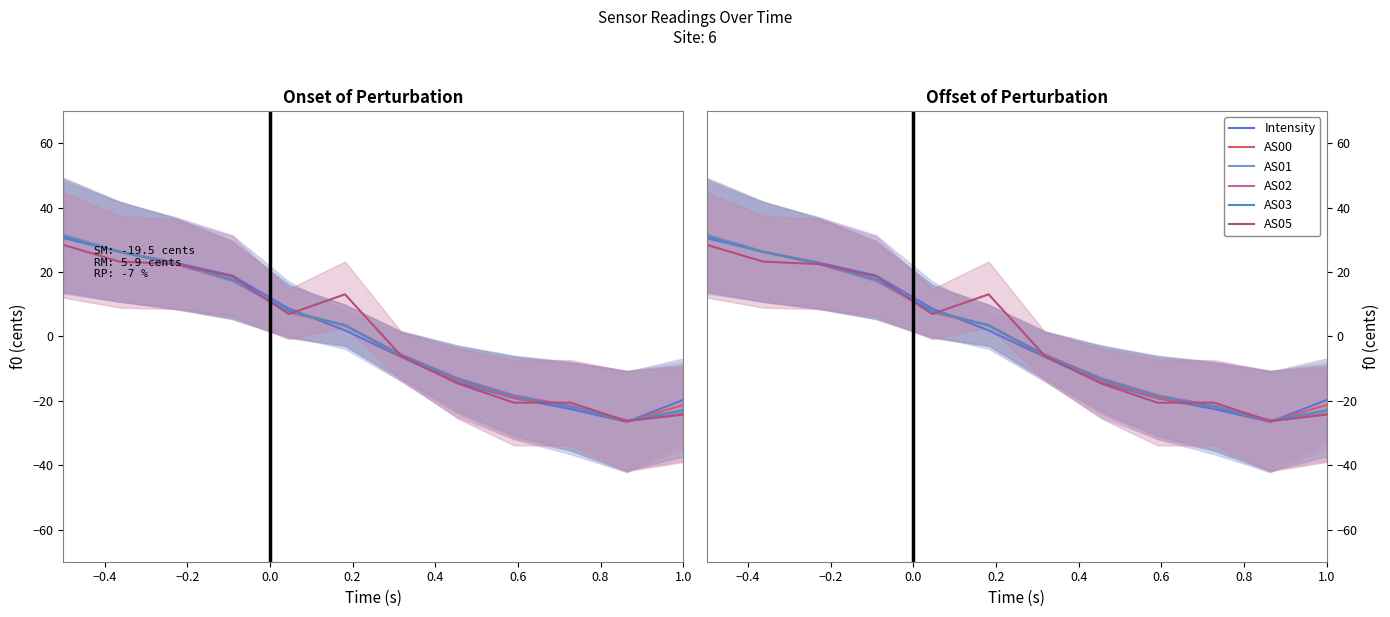

Which series has the largest total across all categories?

AS03